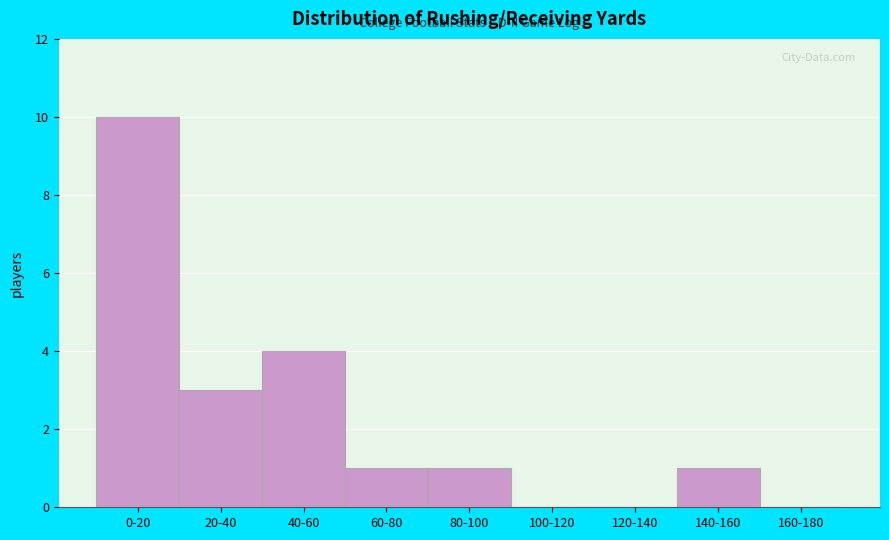

Reading right to left, what are all the values shown in this chart?

160-180=0	140-160=1	120-140=0	100-120=0	80-100=1	60-80=1	40-60=4	20-40=3	0-20=10